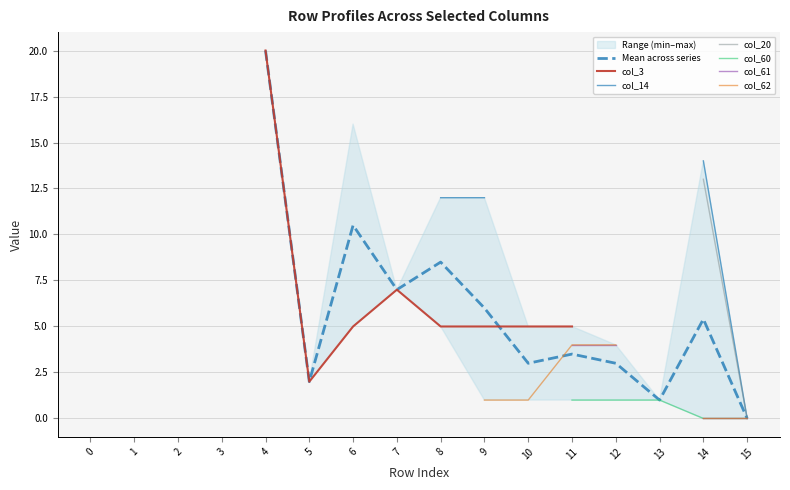

True or false: col_61 and col_62 cross at least once.

False